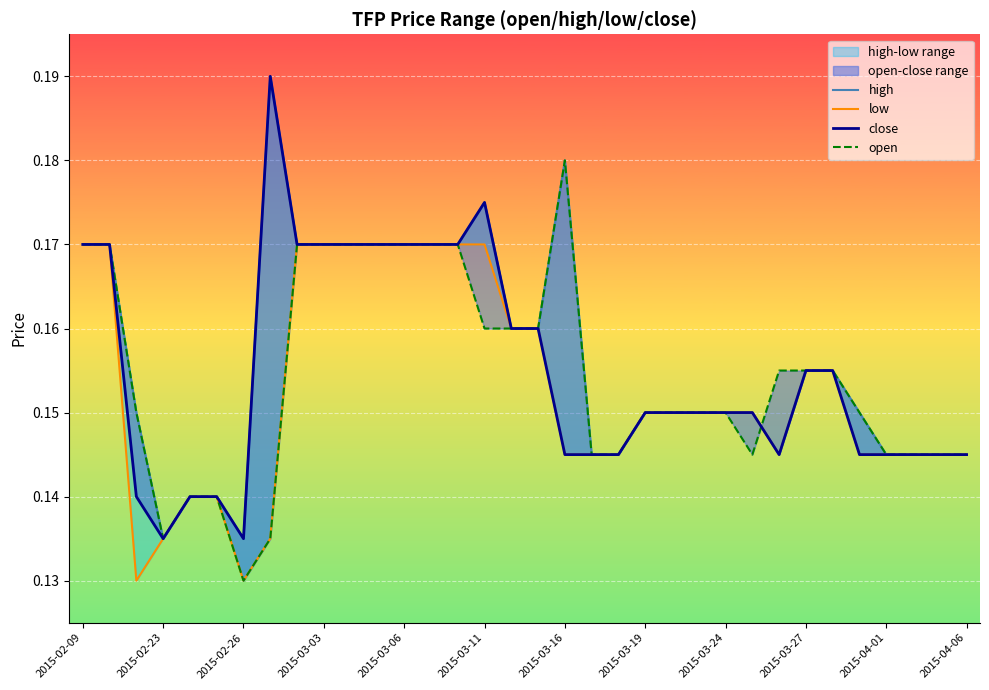

Reading left to right, transcribe all the data shown in this chart.

high: 0.2	0.2	0.1	0.1	0.1	0.1	0.1	0.2	0.2	0.2	0.2	0.2	0.2	0.2	0.2	0.2	0.2	0.2	0.2	0.1	0.1	0.1	0.1	0.1	0.1	0.1	0.1	0.2	0.2	0.1	0.1	0.1	0.1	0.1
low: 0.2	0.2	0.1	0.1	0.1	0.1	0.1	0.1	0.2	0.2	0.2	0.2	0.2	0.2	0.2	0.2	0.2	0.2	0.1	0.1	0.1	0.1	0.1	0.1	0.1	0.1	0.1	0.2	0.2	0.1	0.1	0.1	0.1	0.1
close: 0.2	0.2	0.1	0.1	0.1	0.1	0.1	0.2	0.2	0.2	0.2	0.2	0.2	0.2	0.2	0.2	0.2	0.2	0.1	0.1	0.1	0.1	0.1	0.1	0.1	0.1	0.1	0.2	0.2	0.1	0.1	0.1	0.1	0.1
open: 0.2	0.2	0.1	0.1	0.1	0.1	0.1	0.1	0.2	0.2	0.2	0.2	0.2	0.2	0.2	0.2	0.2	0.2	0.2	0.1	0.1	0.1	0.1	0.1	0.1	0.1	0.2	0.2	0.2	0.1	0.1	0.1	0.1	0.1